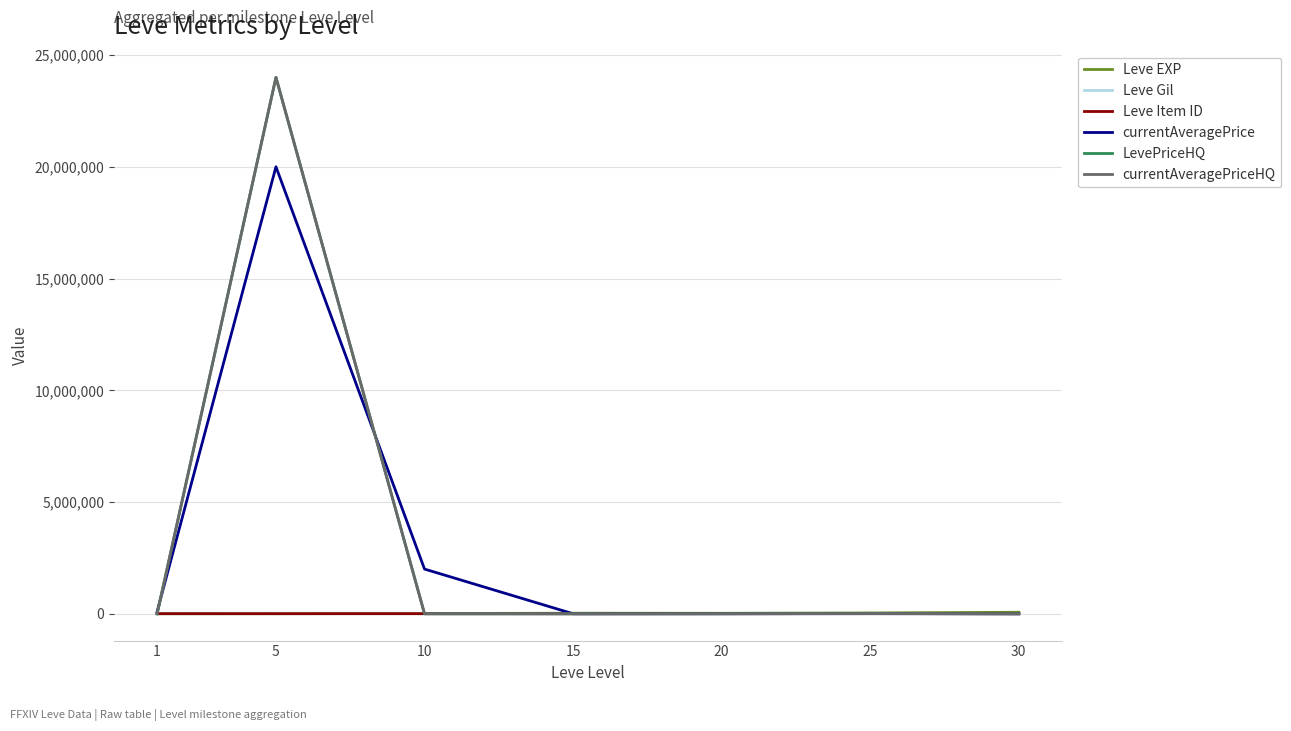

Does the chart have visible grid lines?

Yes